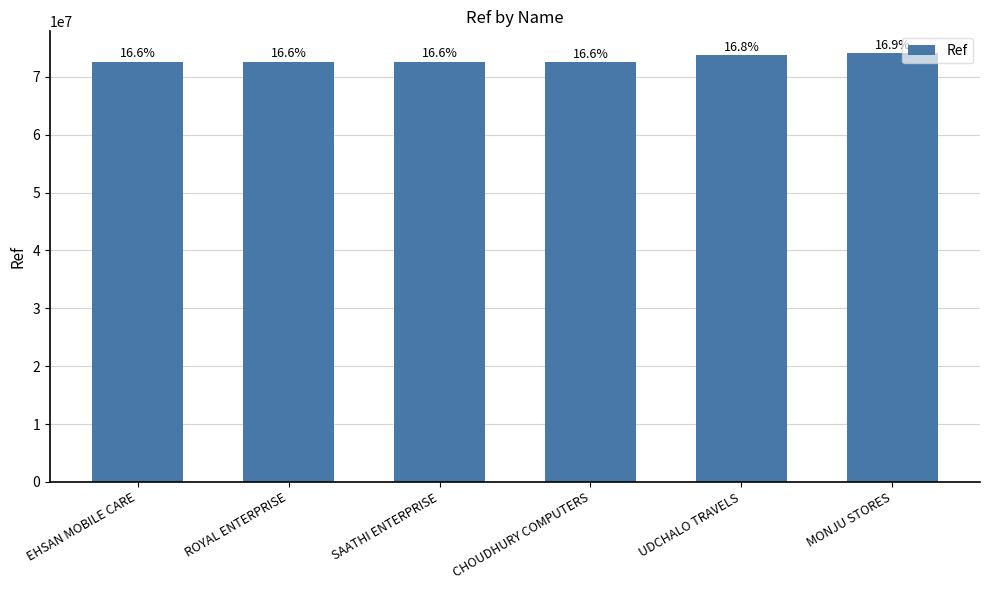

How many bars are there in total?

6